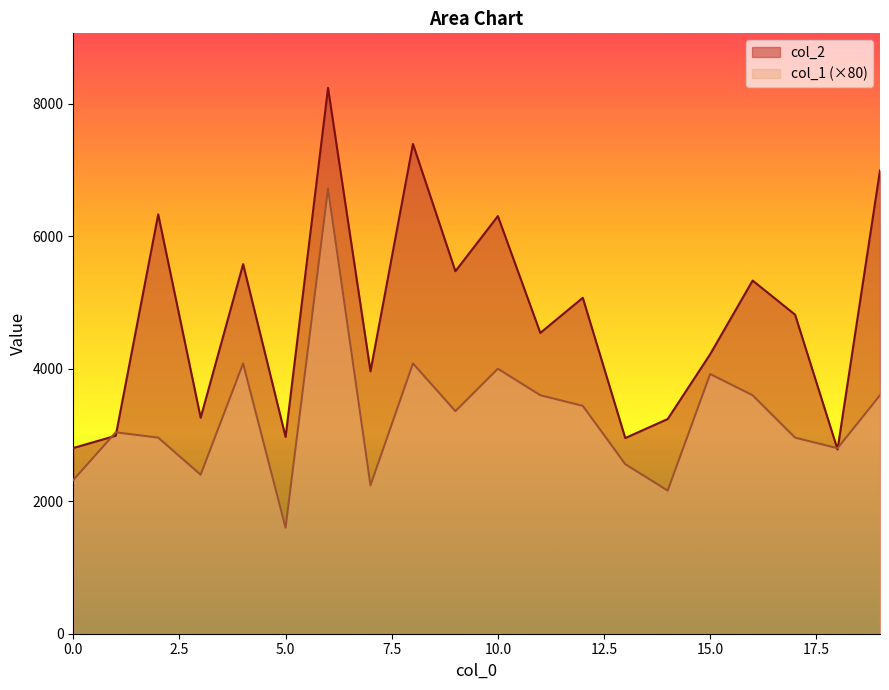

How many lines are shown in the chart?

2